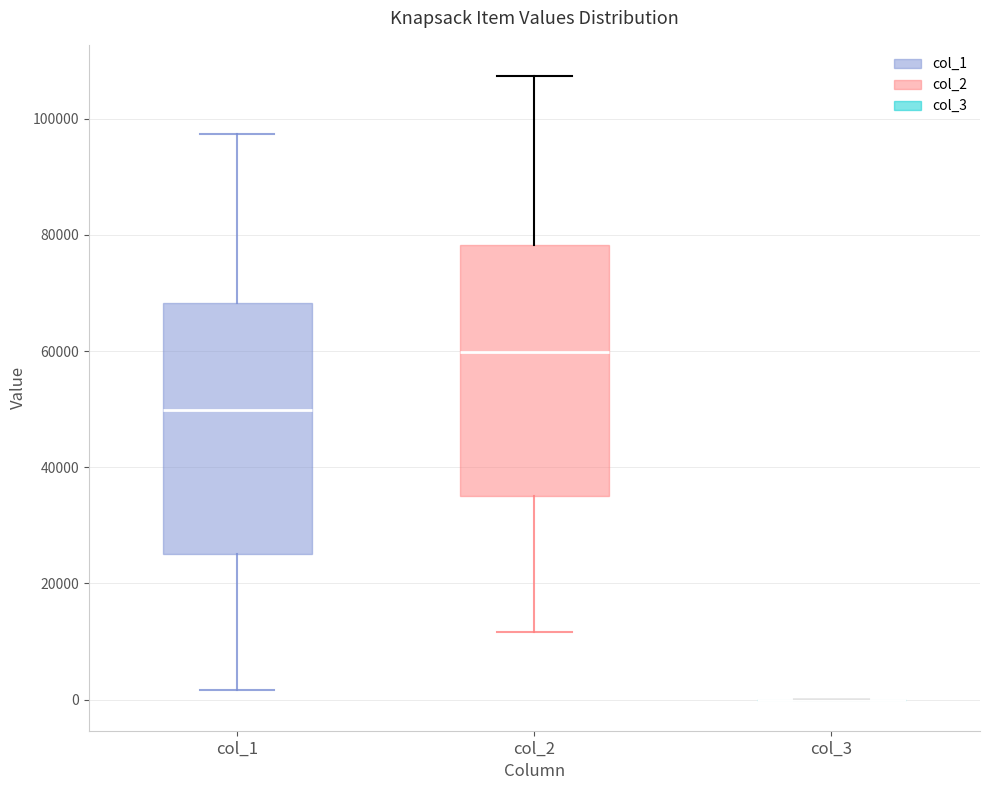

Reading left to right, read every box against the y-axis: the position of its median line, the range the box covers, and the ends of its whiskers. The values are not printed on the chart, so give them approximately, as read against the axis.

col_1: median 50000, box 26000 to 68000, whiskers 2000 to 98000
col_2: median 60000, box 36000 to 78000, whiskers 12000 to 108000
col_3: box collapsed to a line at 0, whiskers 0 to 0